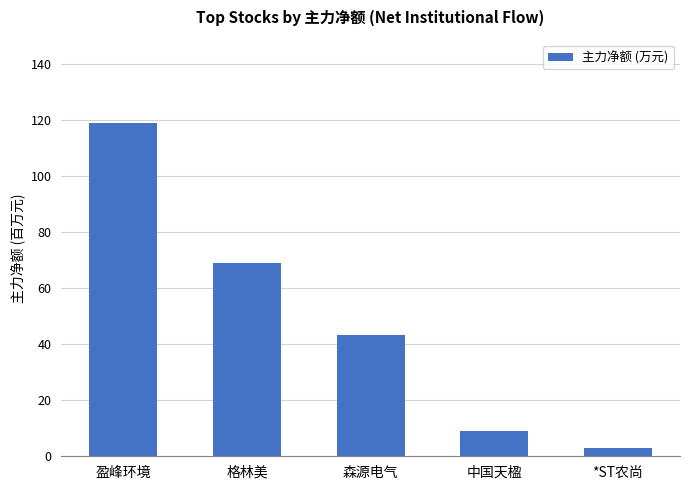

The chart shows a value of 26.2 at 盈峰环境. True or false?

False